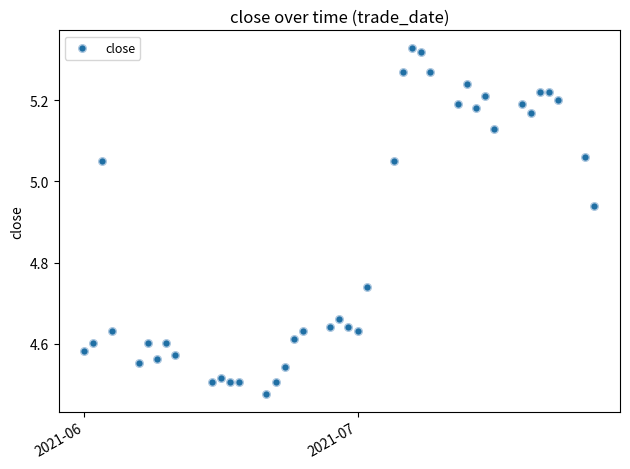

What is the range of X values (max minus min)?

56.0